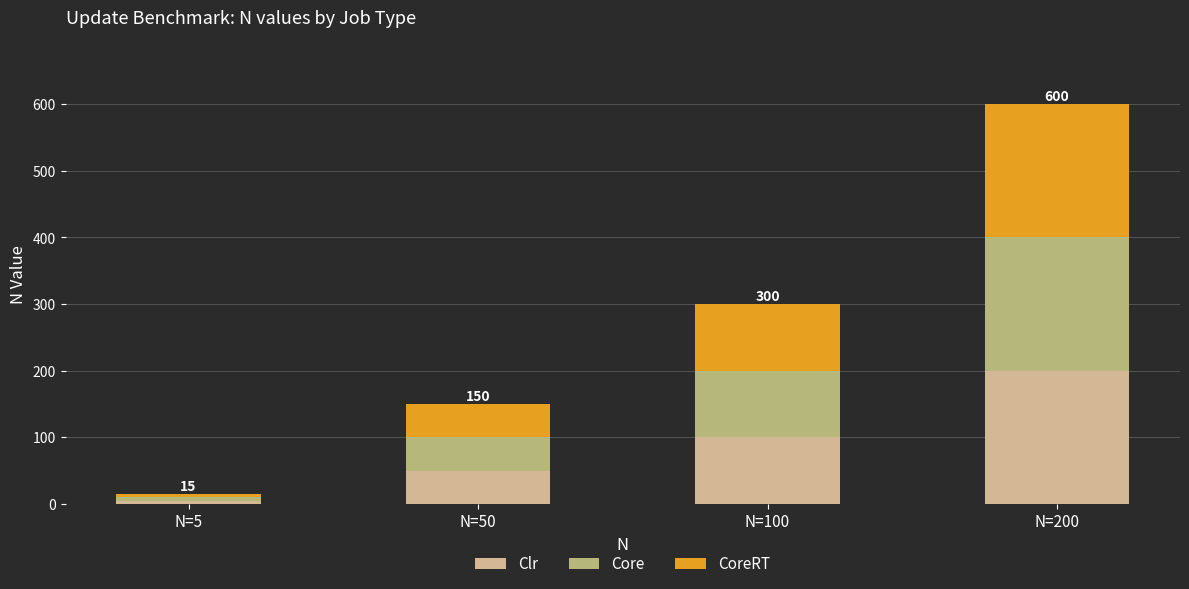

Reading left to right, what are the values for Clr?

5	50	100	200